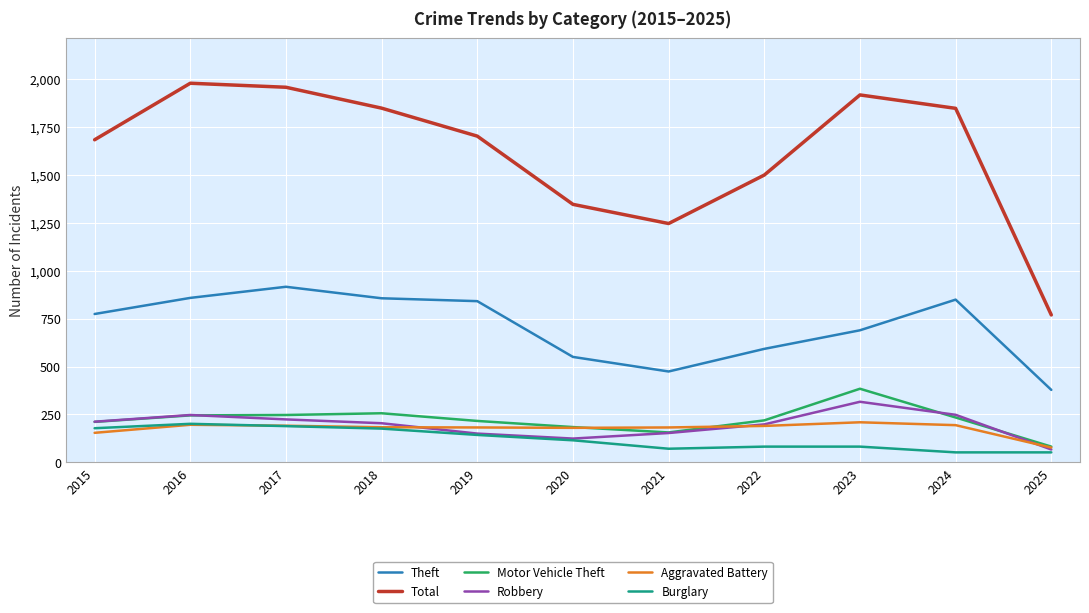

What is the sum of the Theft values at 2021 and 2024?

1323